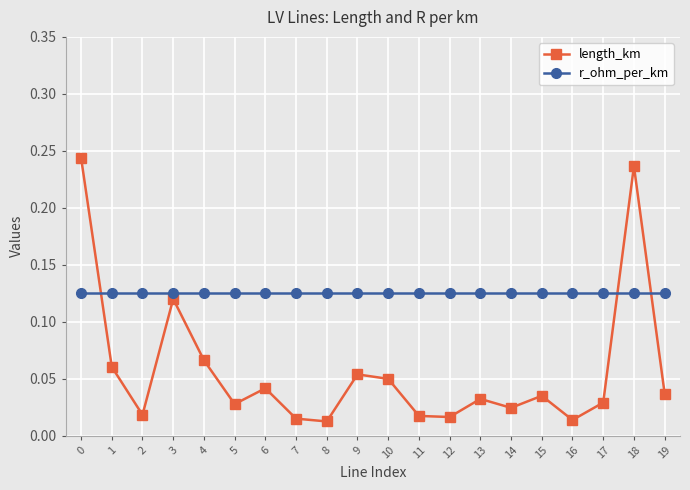

Count the number of categories in the chart.

20